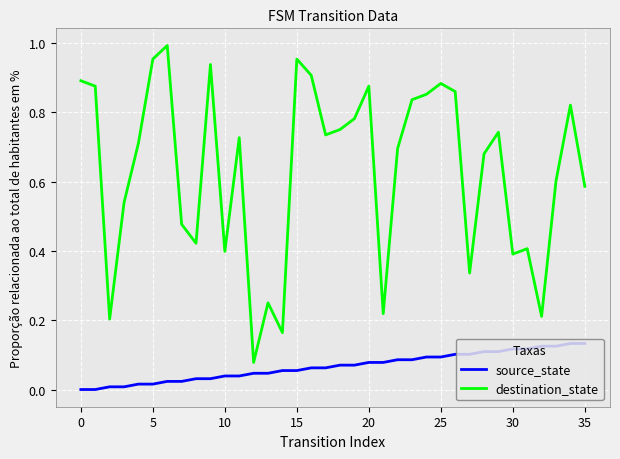

List the series in order of their peak value, highest first.

destination_state, source_state